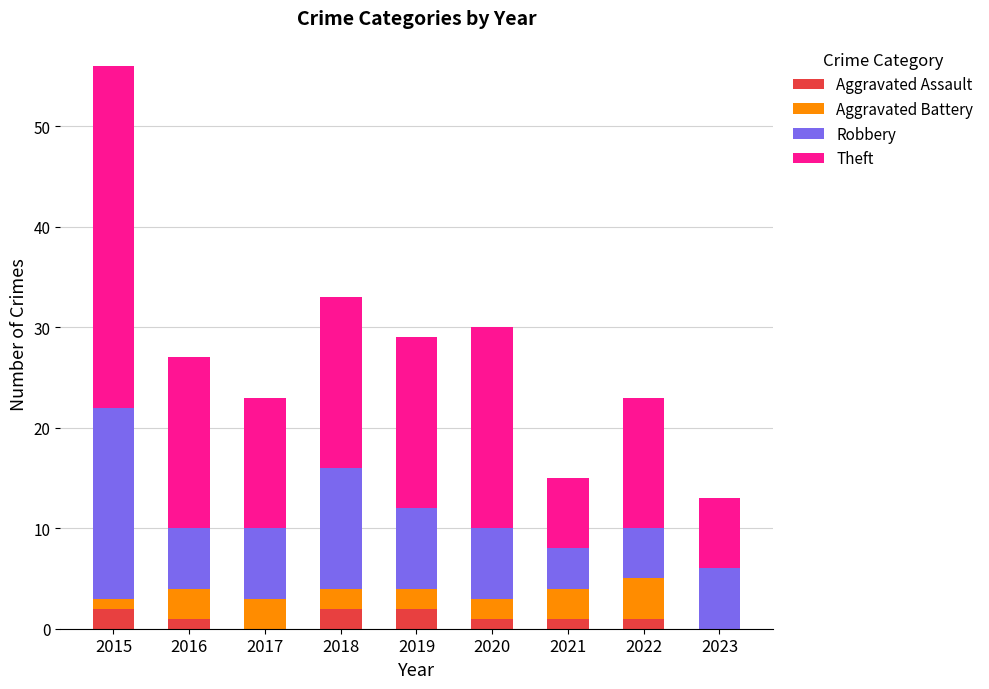

What is the total value across all series at 2017?

23